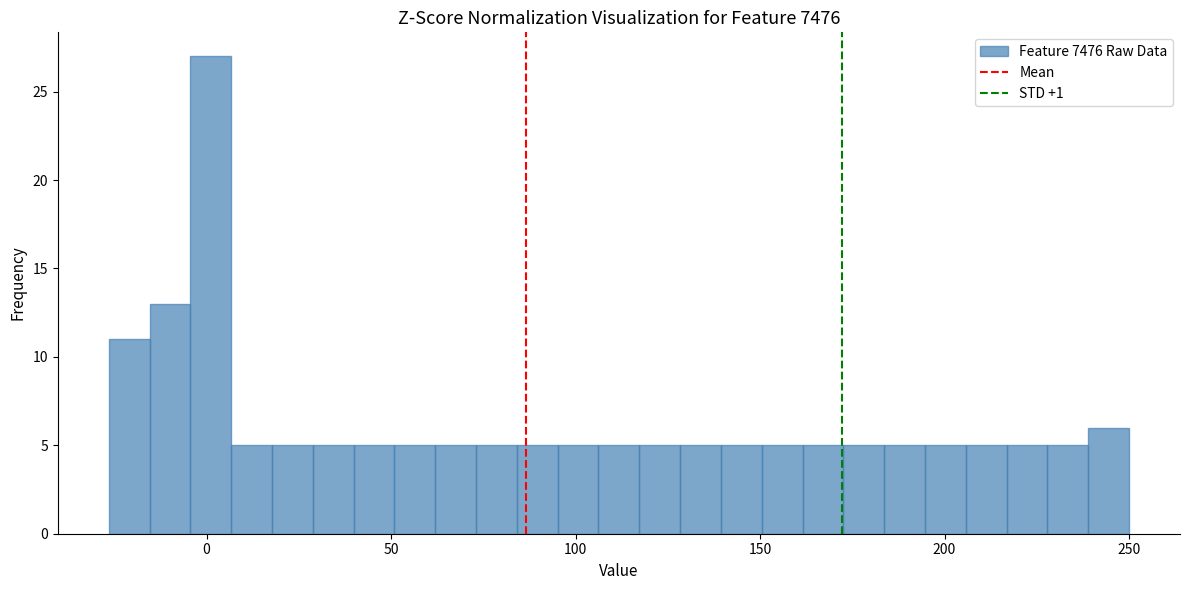

Around what value on the x-axis is the tallest bar? Give the approximate position of its centre, as read against the axis.

0